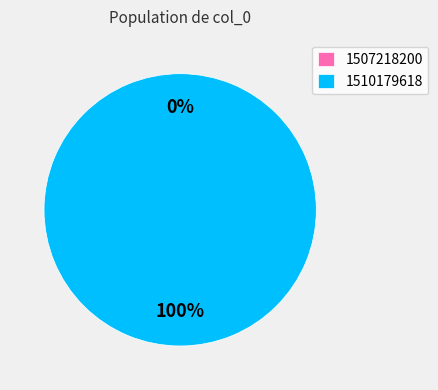

To the nearest percent, what is the difference between the 1507218200 and 1510179618 slice percentages?

100%